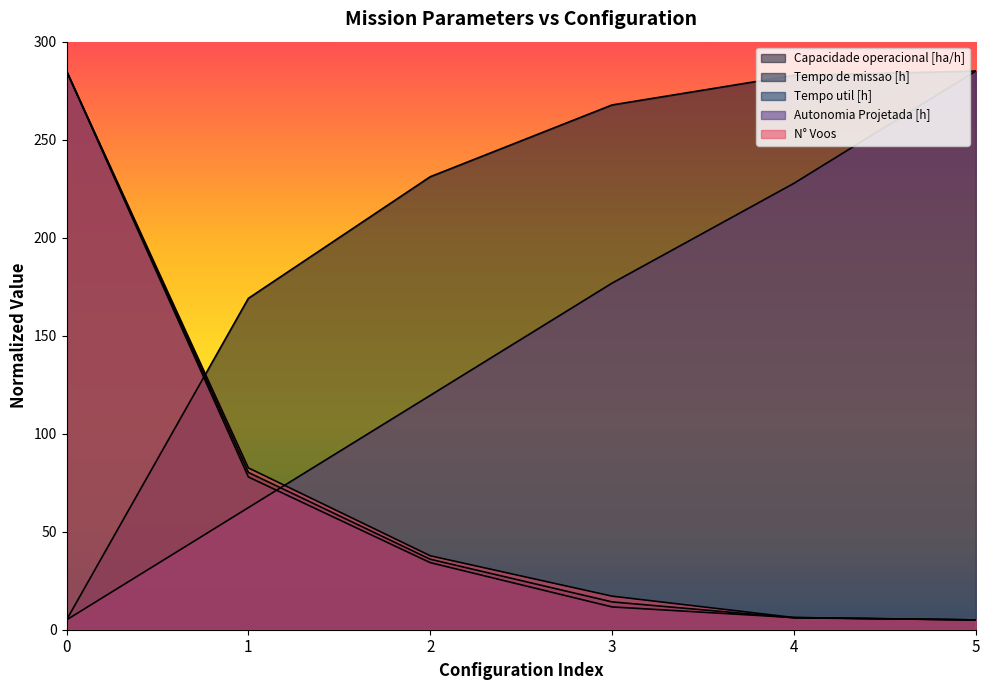

What are all the series names shown in the legend?

Capacidade operacional [ha/h], Tempo de missao [h], Tempo util [h], Autonomia Projetada [h], N° Voos